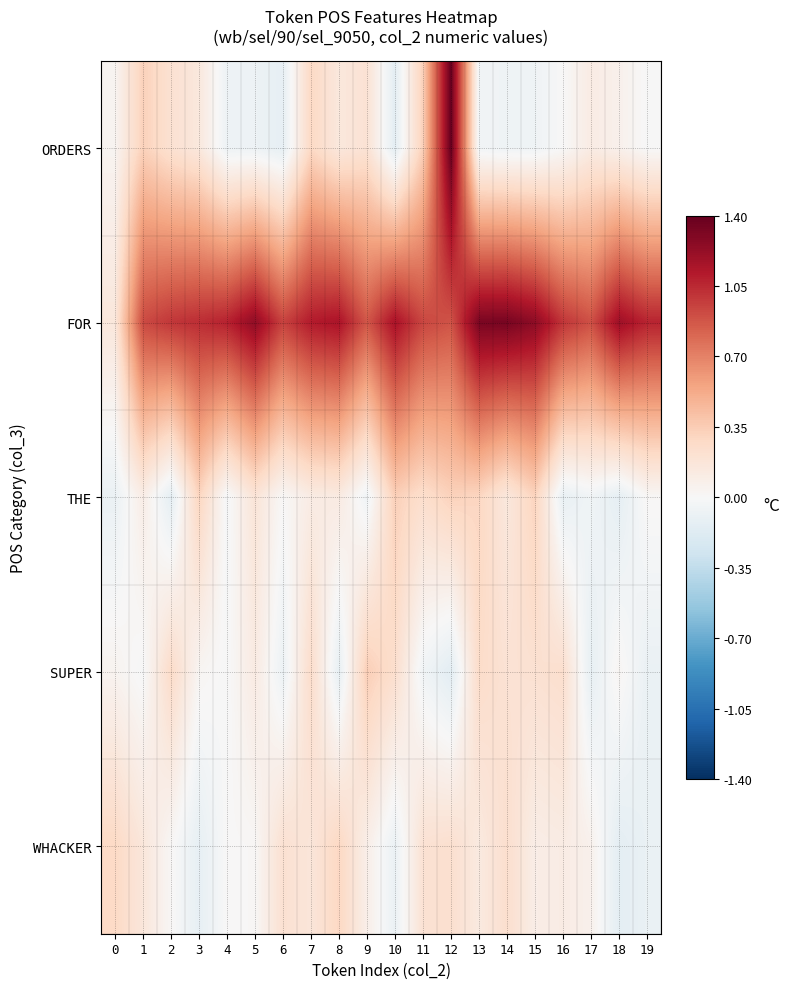

What is the spread (max minus min) of values at 11?

1.0